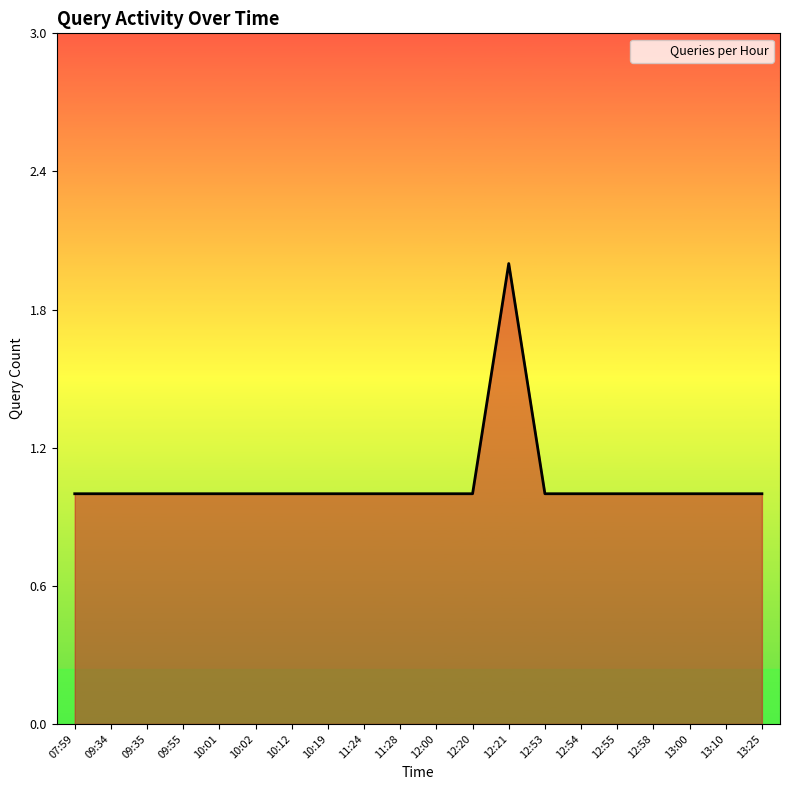

At which category does the chart reach its peak across all series?

12:21